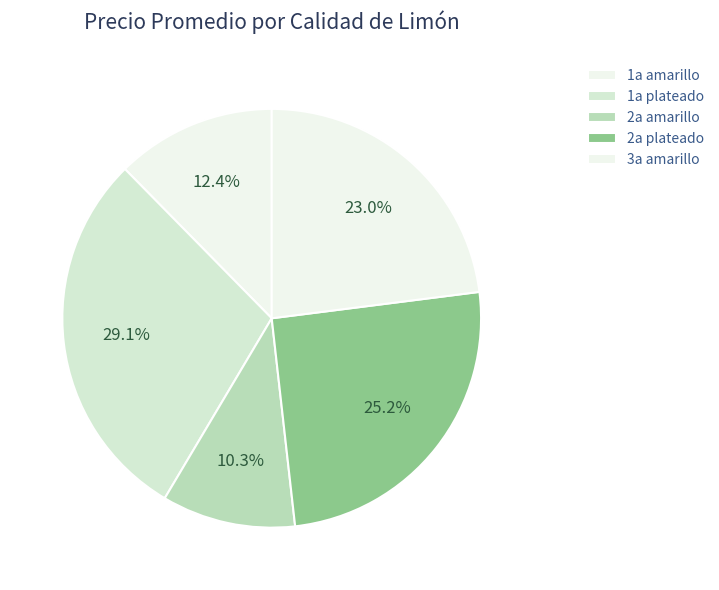

Count the number of slices in the pie.

5